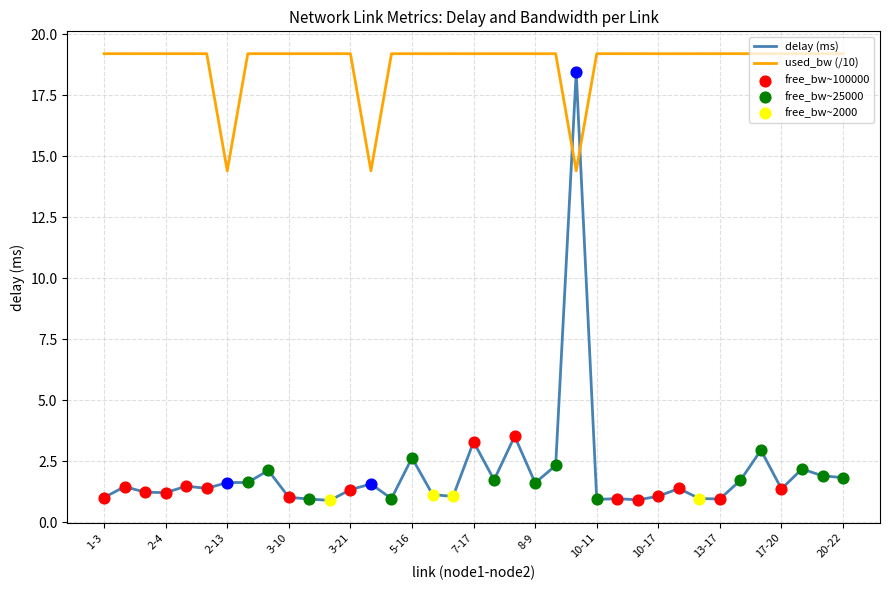

Which series has the largest total across all categories?

used_bw (/10)